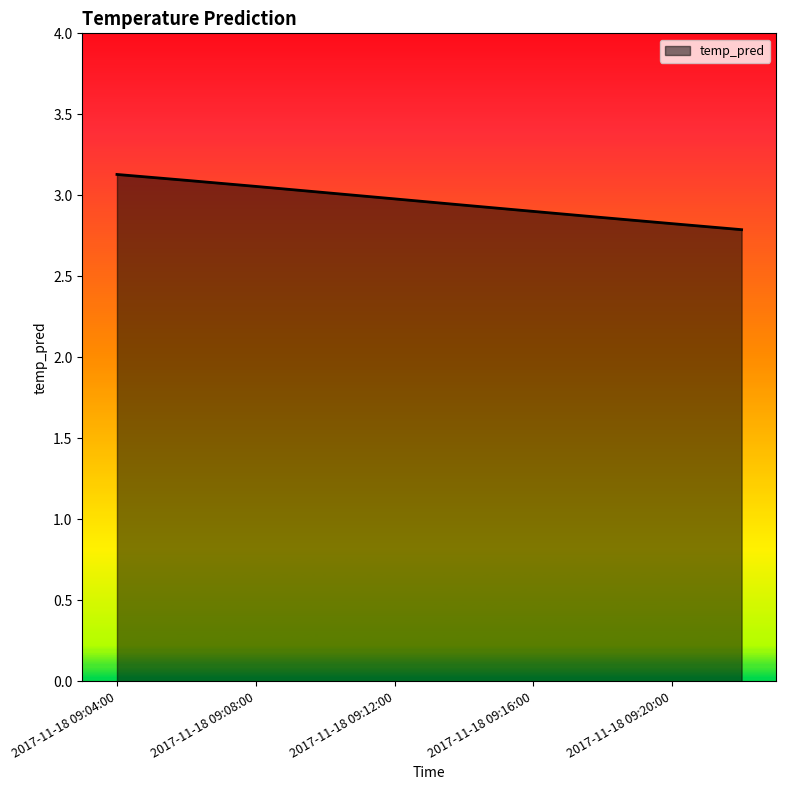

How many lines are shown in the chart?

1